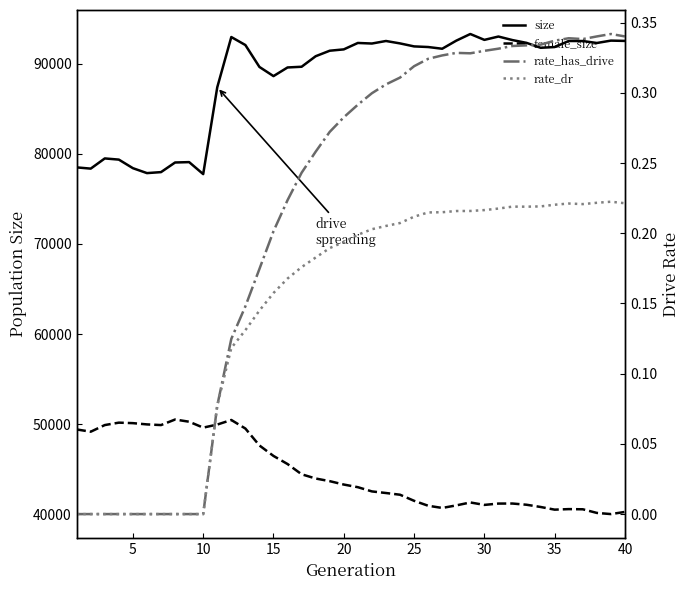

Reading left to right, transcribe all the data shown in this chart.

size: 78509.0	78372.0	79504.0	79374.0	78421.0	77874.0	77984.0	79053.0	79095.0	77762.0	87407.0	92990.0	92102.0	89667.0	88650.0	89610.0	89689.0	90858.0	91470.0	91619.0	92332.0	92269.0	92550.0	92282.0	91950.0	91881.0	91689.0	92586.0	93327.0	92675.0	93046.0	92651.0	92343.0	91796.0	91879.0	92550.0	92547.0	92328.0	92592.0	92559.0
female_size: 49398.0	49147.0	49885.0	50153.0	50098.0	49958.0	49884.0	50500.0	50256.0	49600.0	49941.0	50449.0	49500.0	47618.0	46455.0	45555.0	44418.0	43947.0	43653.0	43277.0	42983.0	42514.0	42336.0	42146.0	41470.0	40922.0	40677.0	40960.0	41287.0	41015.0	41163.0	41168.0	41033.0	40785.0	40488.0	40548.0	40529.0	40125.0	39996.0	40236.0
rate_has_drive: 0.0	0.0	0.0	0.0	0.0	0.0	0.0	0.0	0.0	0.0	0.1	0.1	0.1	0.2	0.2	0.2	0.2	0.3	0.3	0.3	0.3	0.3	0.3	0.3	0.3	0.3	0.3	0.3	0.3	0.3	0.3	0.3	0.3	0.3	0.3	0.3	0.3	0.3	0.3	0.3
rate_dr: 0.0	0.0	0.0	0.0	0.0	0.0	0.0	0.0	0.0	0.0	0.1	0.1	0.1	0.1	0.2	0.2	0.2	0.2	0.2	0.2	0.2	0.2	0.2	0.2	0.2	0.2	0.2	0.2	0.2	0.2	0.2	0.2	0.2	0.2	0.2	0.2	0.2	0.2	0.2	0.2